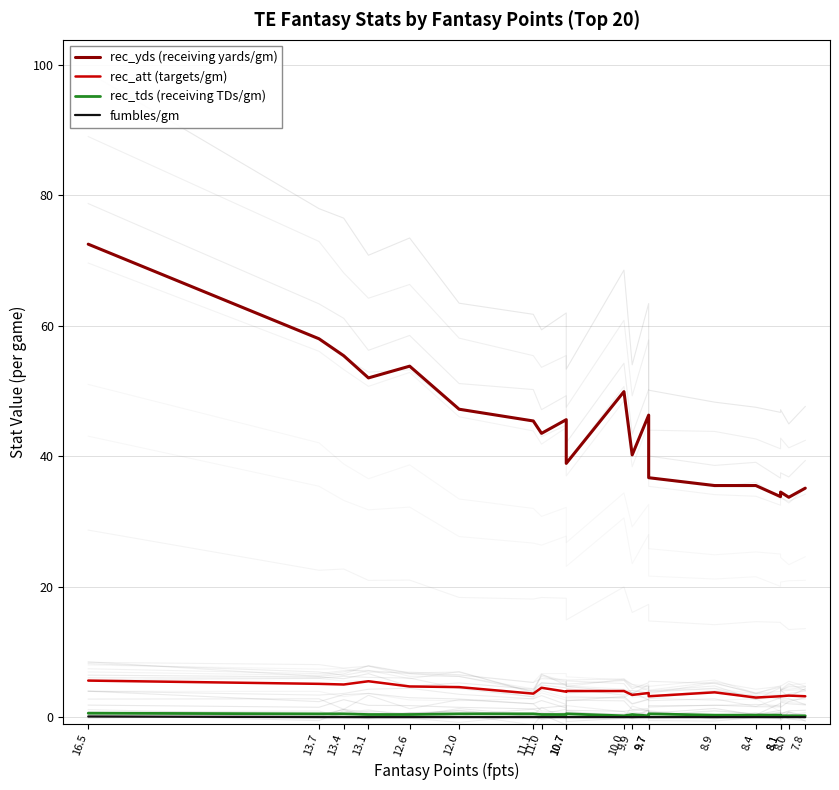

Reading left to right, transcribe all the data shown in this chart.

rec_yds (receiving yards/gm): 72.5	58.0	55.4	52.0	53.8	47.2	45.4	43.5	45.6	38.9	49.9	40.2	46.3	36.7	35.5	35.5	33.8	34.5	33.7	35.1
rec_att (targets/gm): 5.6	5.1	5.0	5.5	4.7	4.6	3.6	4.5	3.9	4.0	4.0	3.4	3.7	3.2	3.8	3.0	3.2	3.2	3.3	3.2
rec_tds (receiving TDs/gm): 0.6	0.5	0.5	0.4	0.4	0.5	0.5	0.4	0.4	0.5	0.2	0.4	0.2	0.5	0.3	0.3	0.3	0.2	0.2	0.2
fumbles/gm: 0.1	0.0	0.0	0.0	0.0	0.0	0.0	0.0	0.0	0.0	0.0	0.0	0.0	0.0	0.0	0.0	0.0	0.0	0.0	0.0